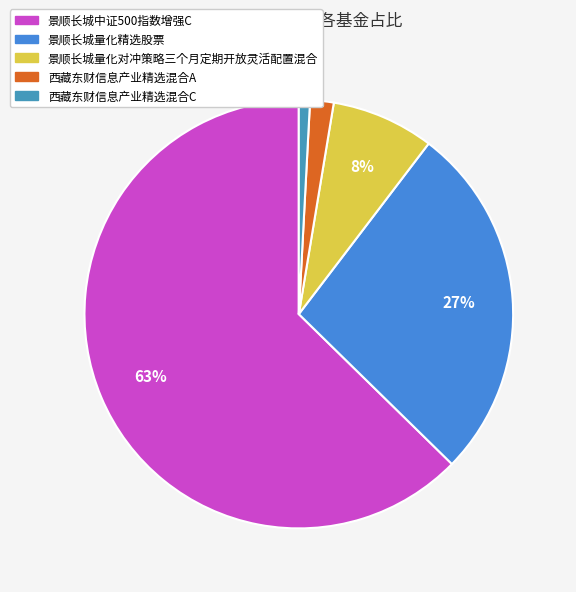

How many slices are in this pie chart?

5